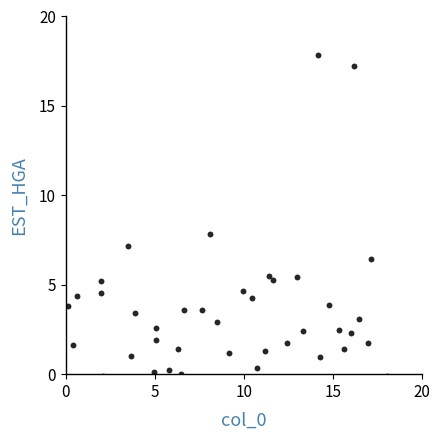

What is the range of X values (max minus min)?

17.9